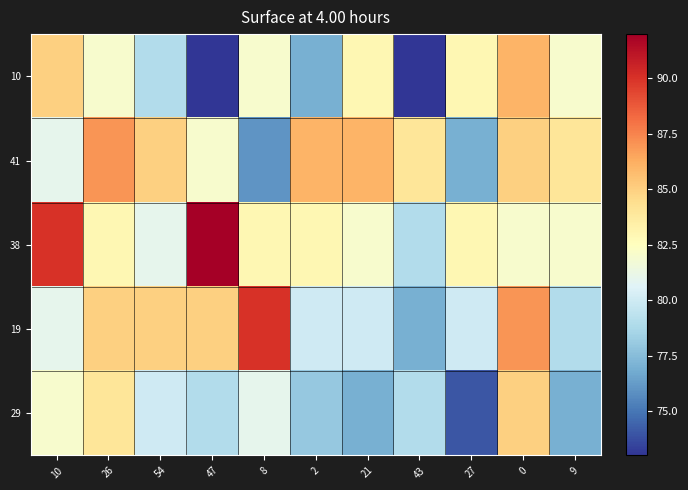

Rank the series by their maximum value, from highest to lowest.

38, 19, 41, 10, 29